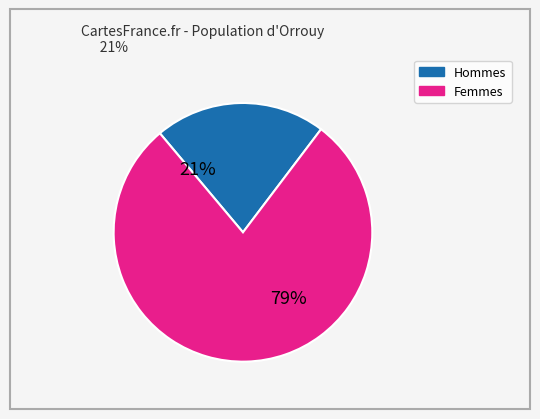

Is there a majority slice in this chart?

Yes